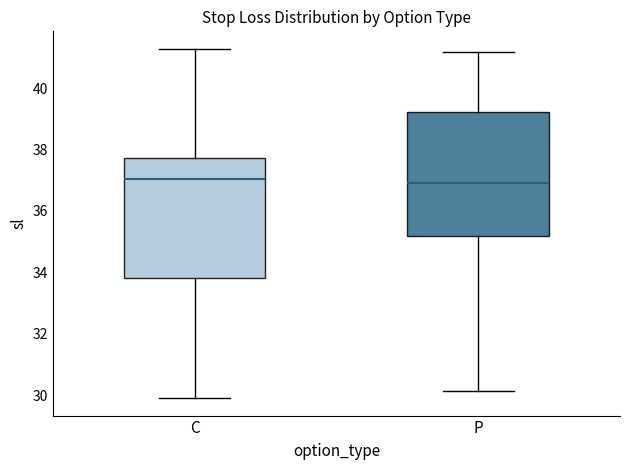

Where does the median line of the box for P sit on the y-axis? The values are not printed on the chart, so give them approximately, as read against the axis.

37.0